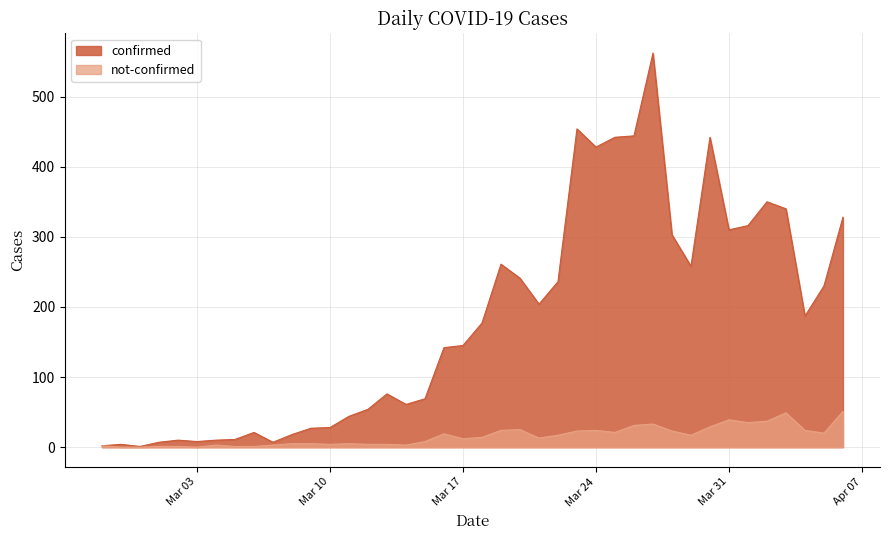

What is the difference between the not-confirmed values at 2020-02-29 and 2020-04-06?

51